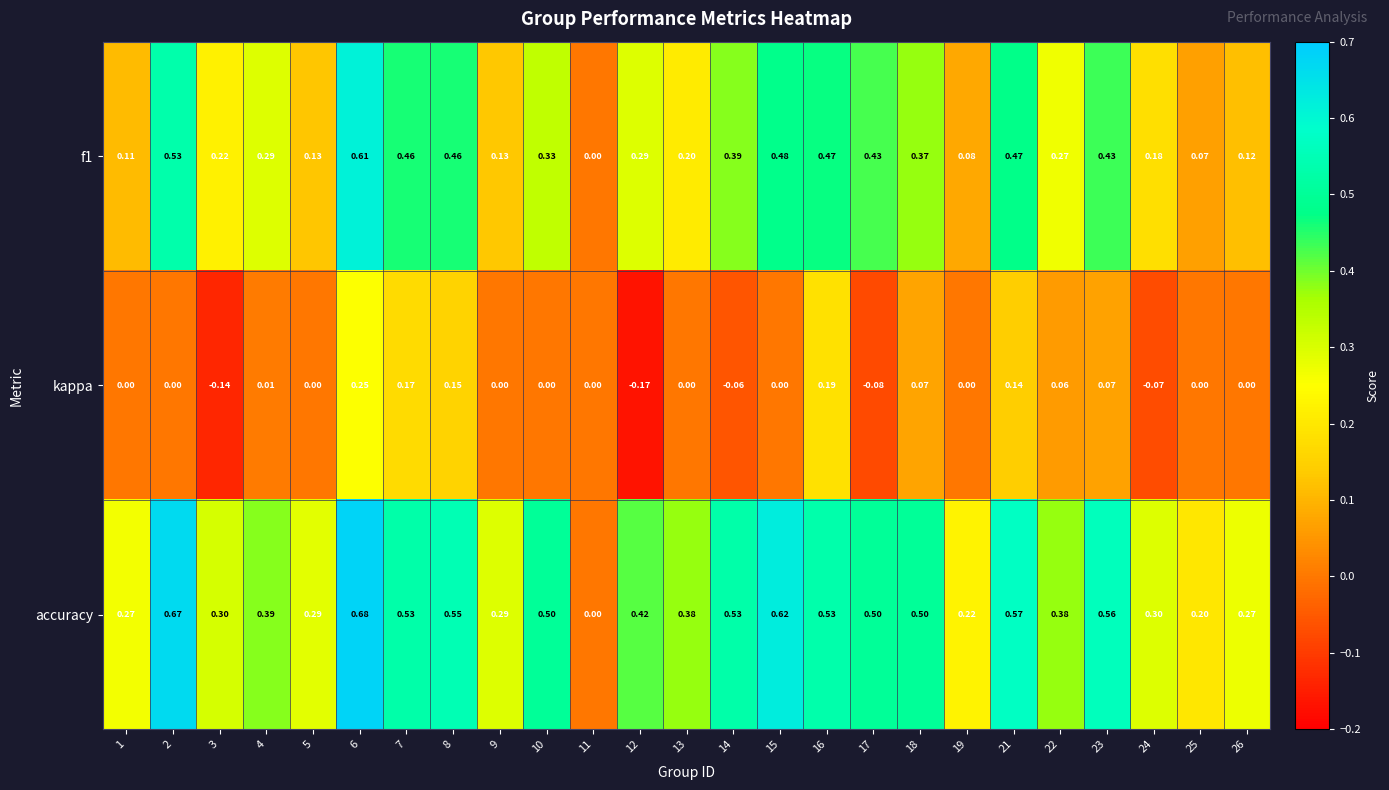

Which series has the widest spread of values?

accuracy